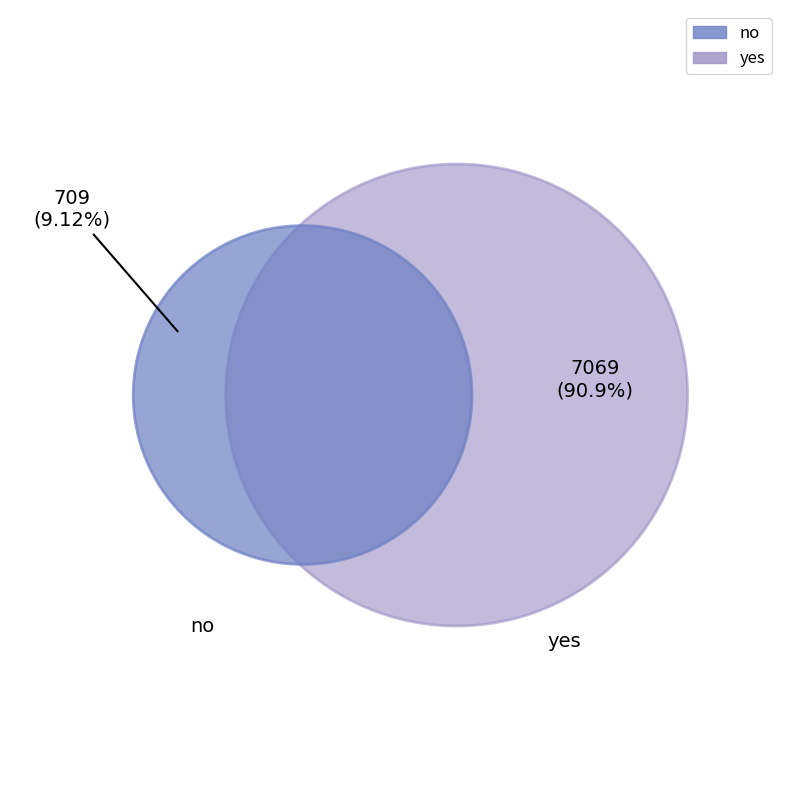

Approximately how many times larger is the value at yes compared to no?

10.0